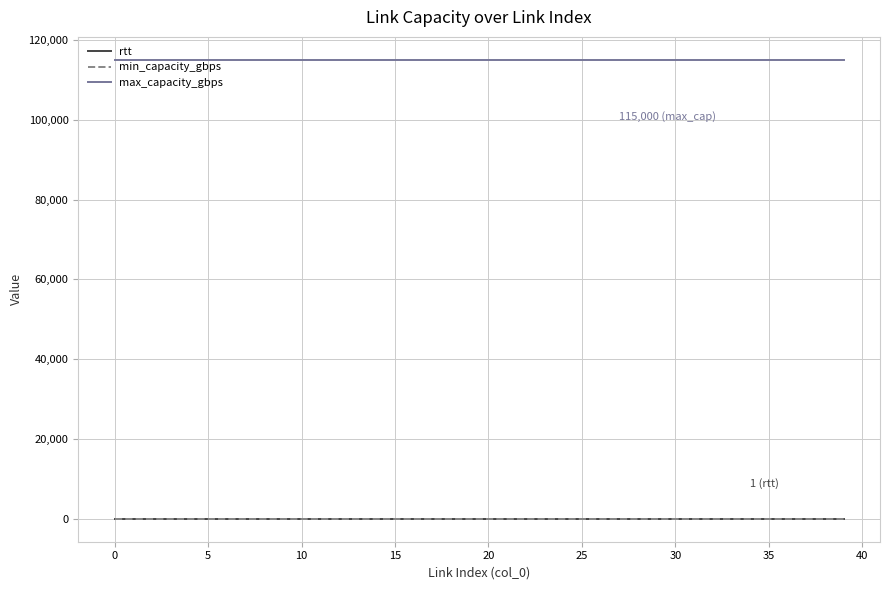

What is the minimum value for max_capacity_gbps?

115000